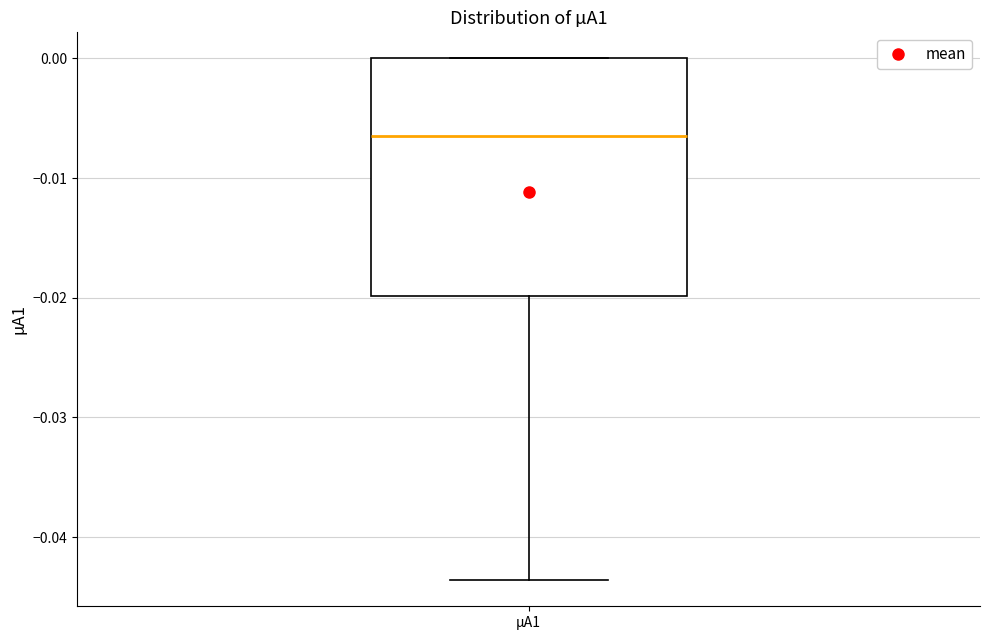

Transcribe this box plot: give where the median line is, the range the box spans, and where the two whiskers end, as read against the y-axis. The values are not printed on the chart, so give them approximately, as read against the axis.

median -0.006, box -0.020 to 0.000, whiskers -0.044 to 0.000